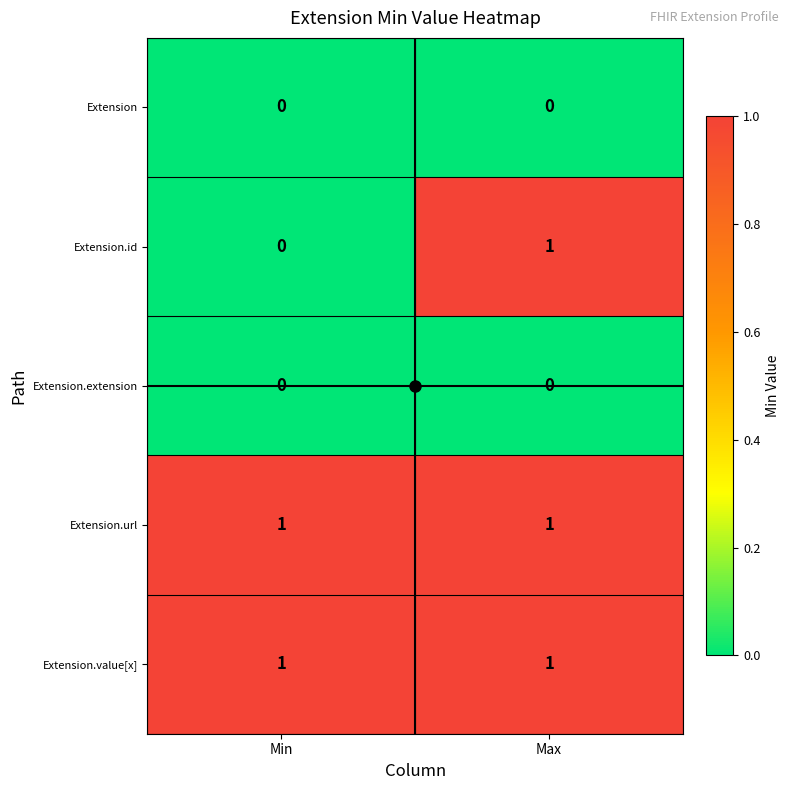

Is the value of Extension at Min greater than the value of Extension.value[x] at Max?

No